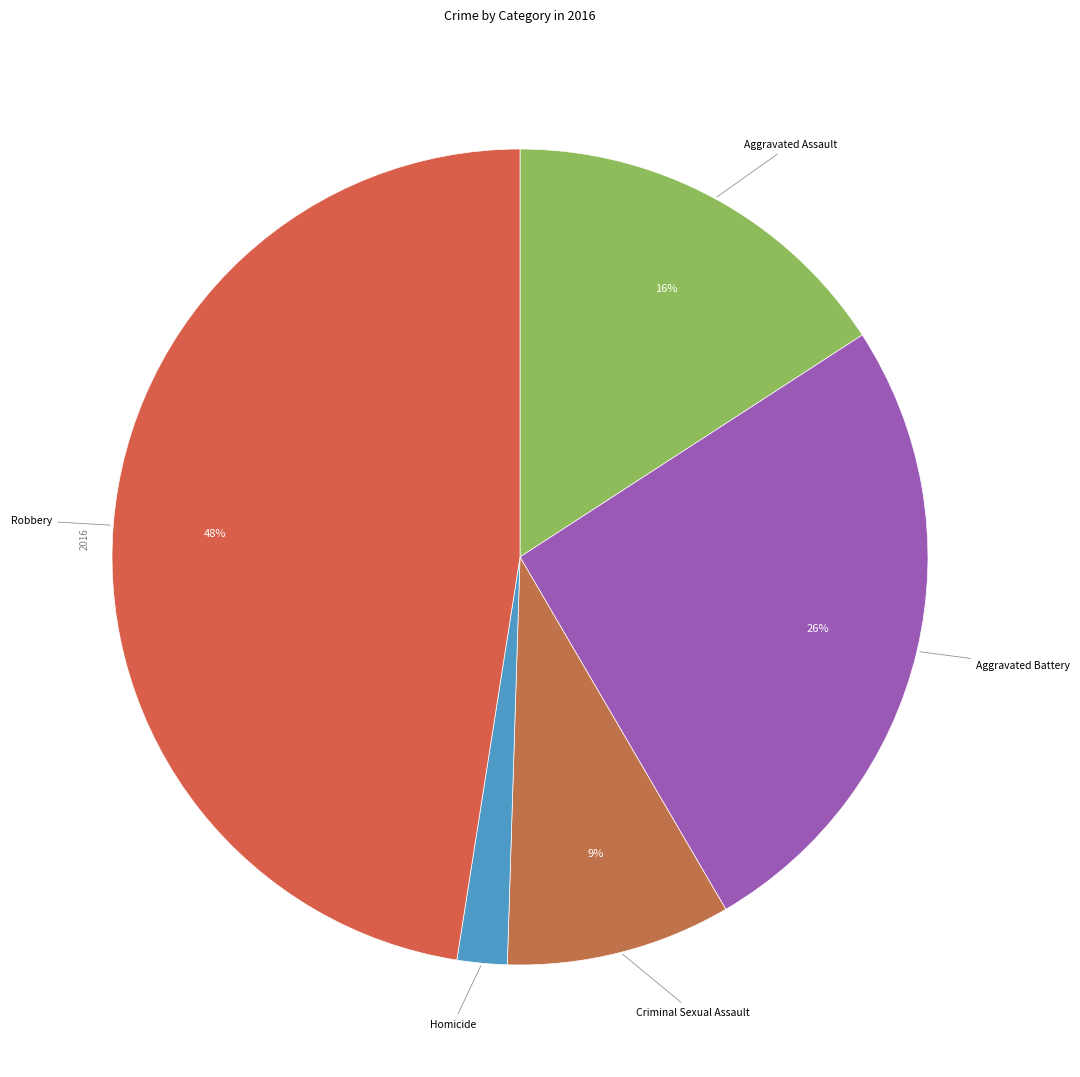

How many slices are in this pie chart?

5